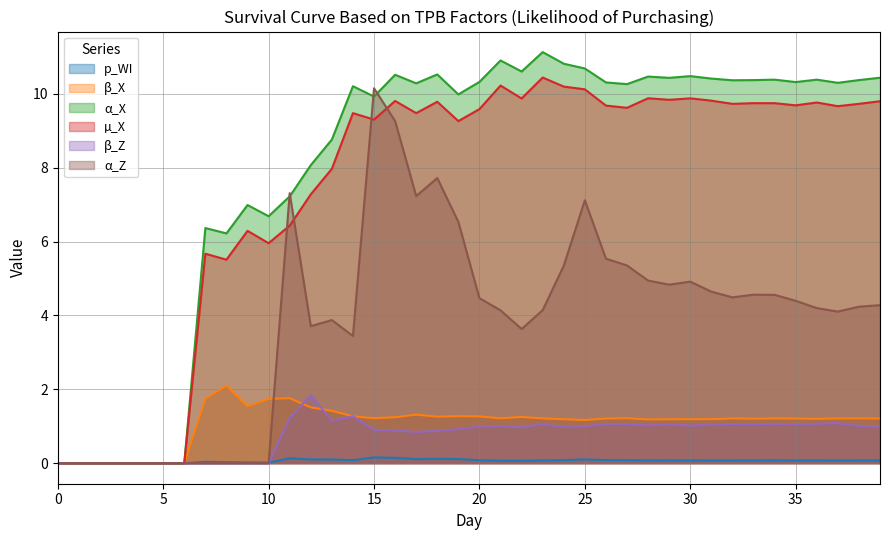

What is the average value of the p_WI series?

0.1